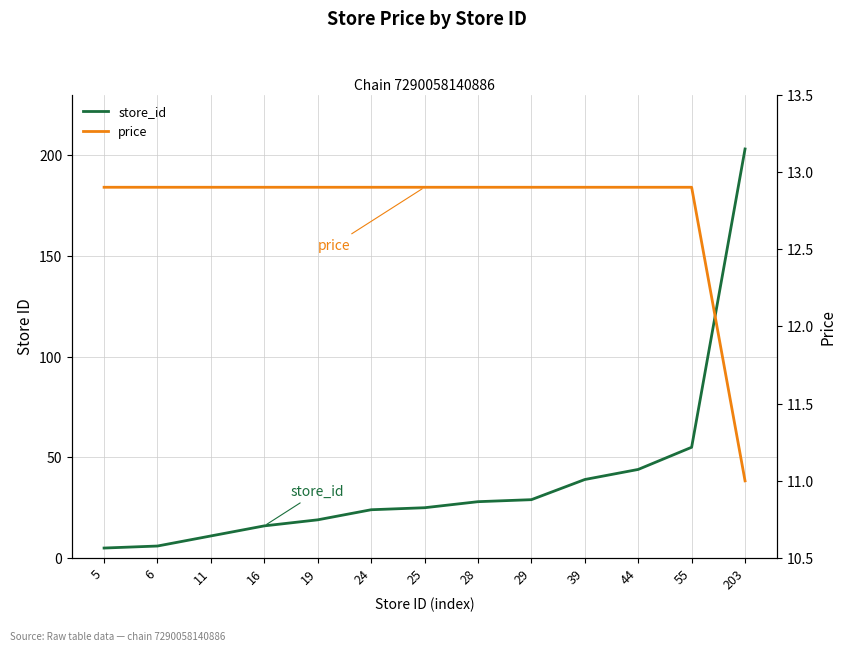

Is it true that price equals 12.9 at 16?

True